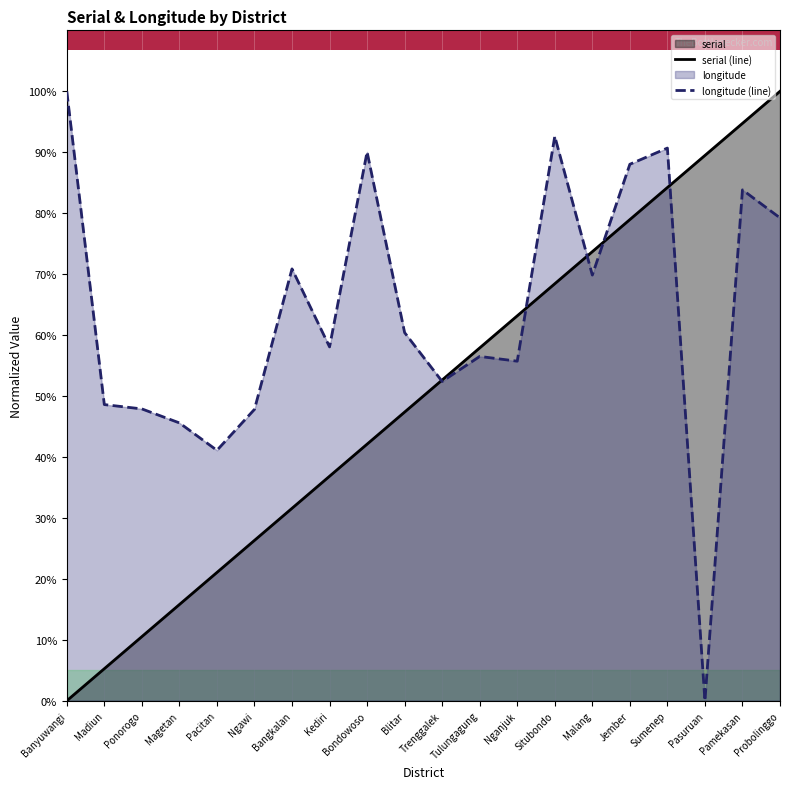

How many values in the longitude (line) series are below 60?

10